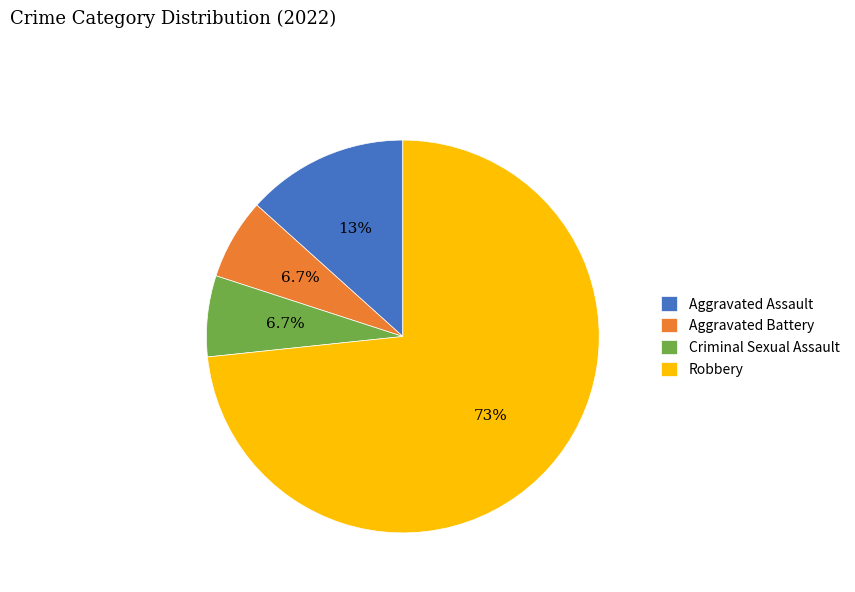

Count the number of slices in the pie.

4